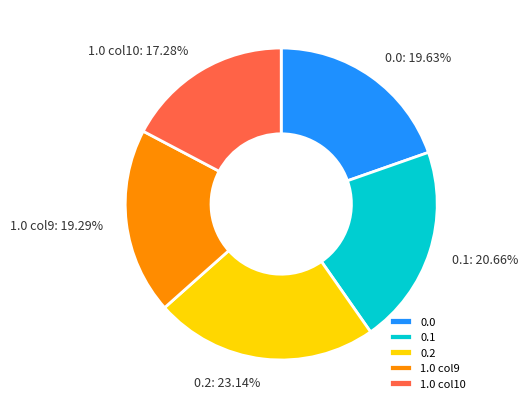

Does 1.0 col9 account for over 50% of the chart?

No